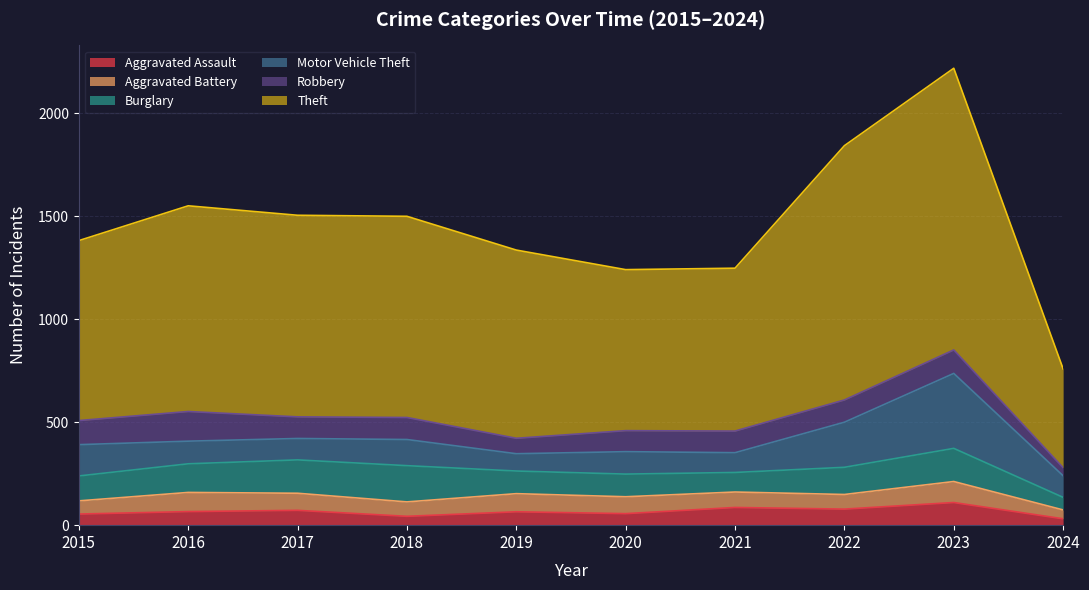

What is the sum of the Robbery values at 2020 and 2022?

210